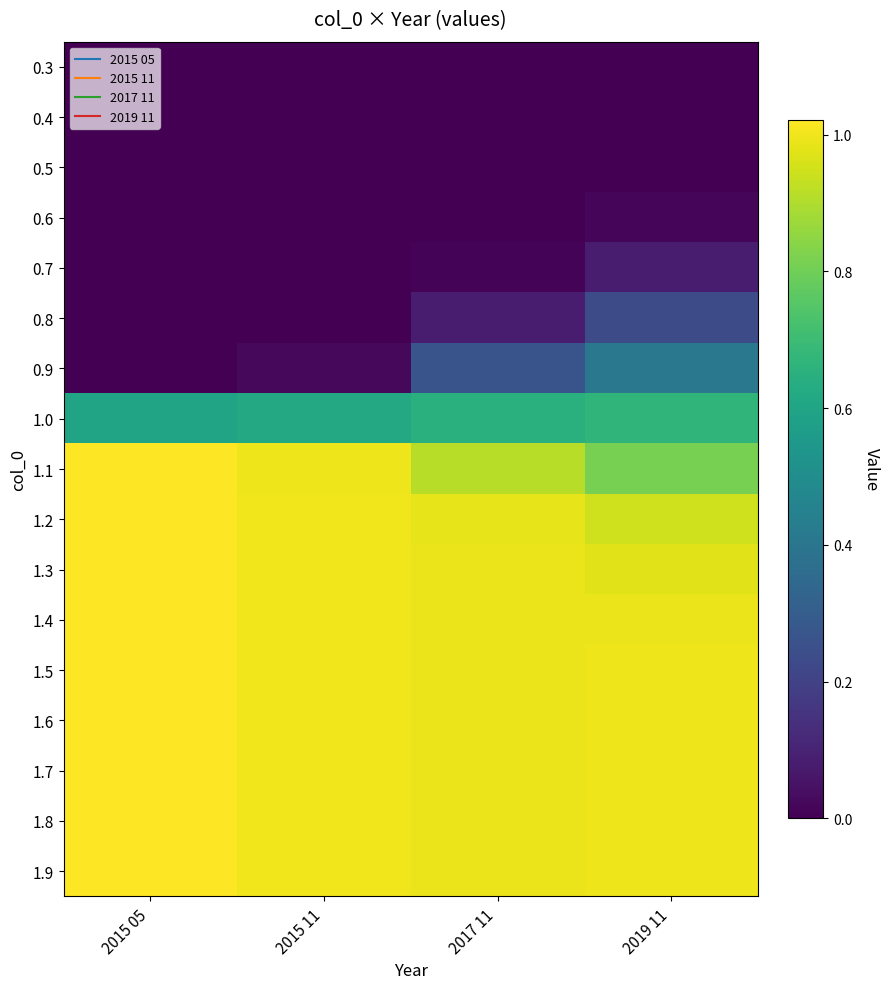

At which category is the sum across all series the highest?

2019 11